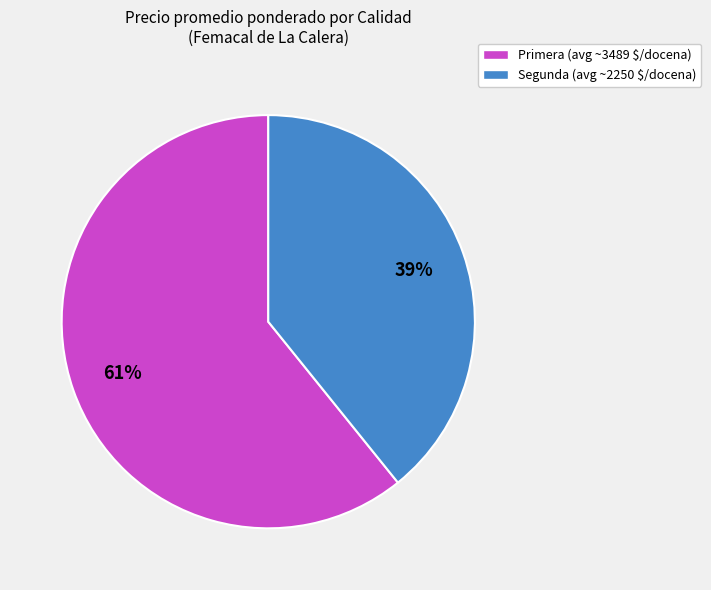

Is it true that Segunda (avg ~2250 $/docena) is 39% of the pie?

True